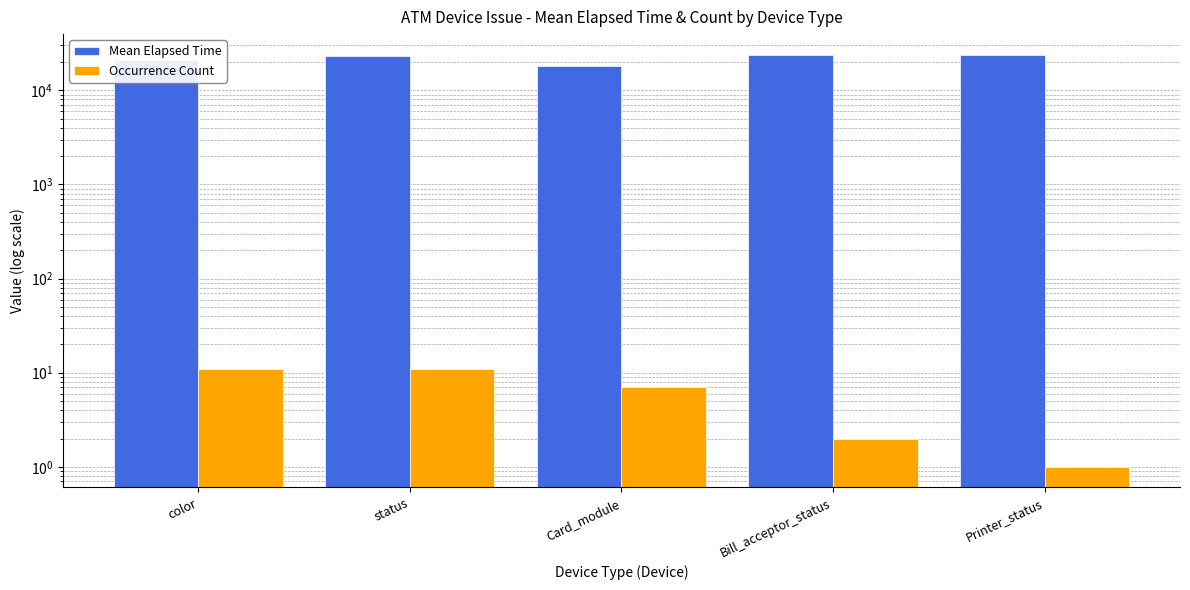

Rank the categories by Occurrence Count value from highest to lowest.

color, status, Card_module, Bill_acceptor_status, Printer_status